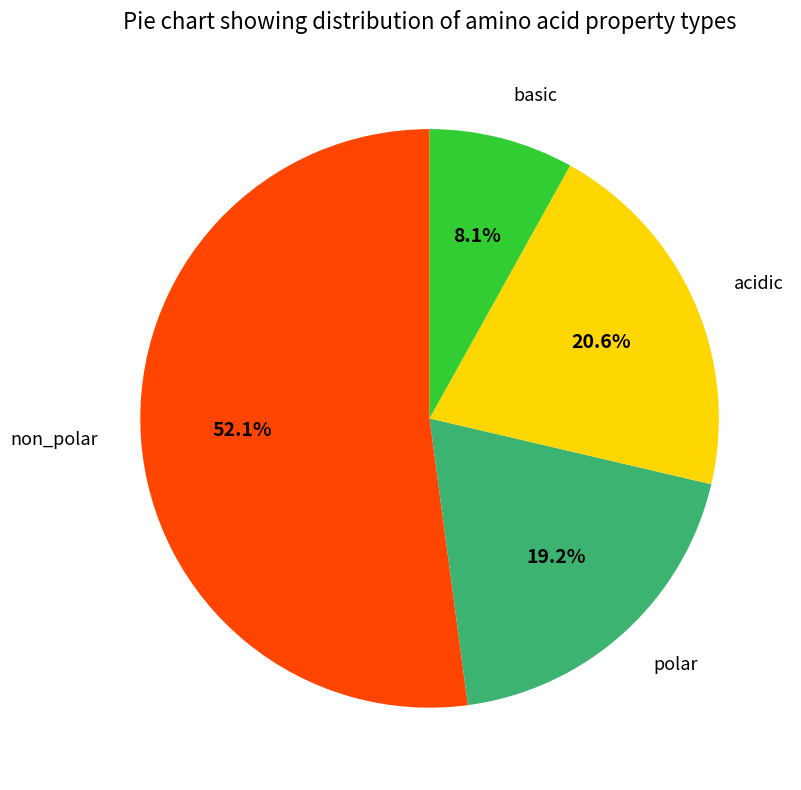

Is there any slice that represents more than half of the pie?

Yes